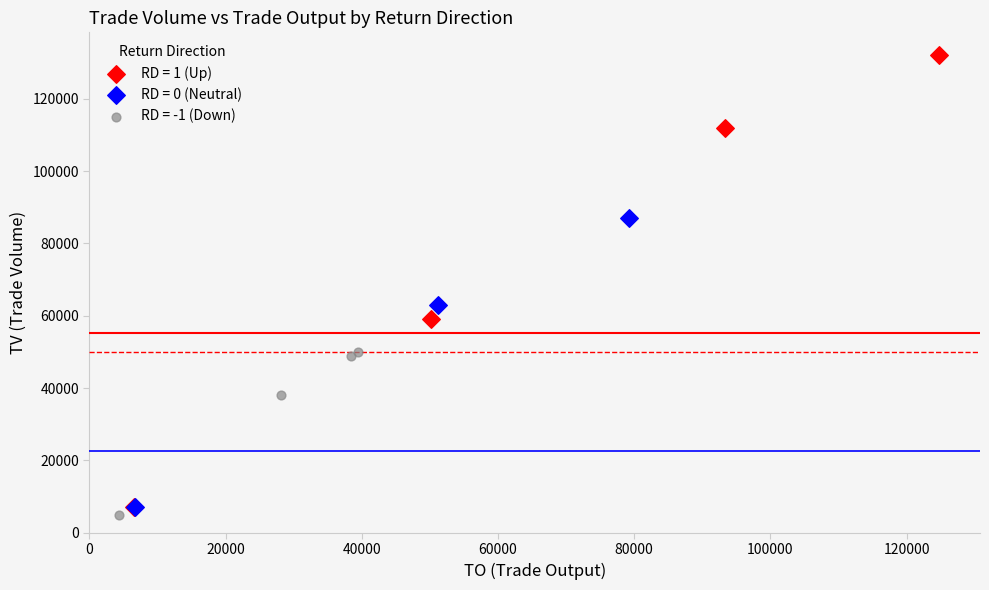

Which series reaches the maximum Y coordinate?

RD = 1 (Up)